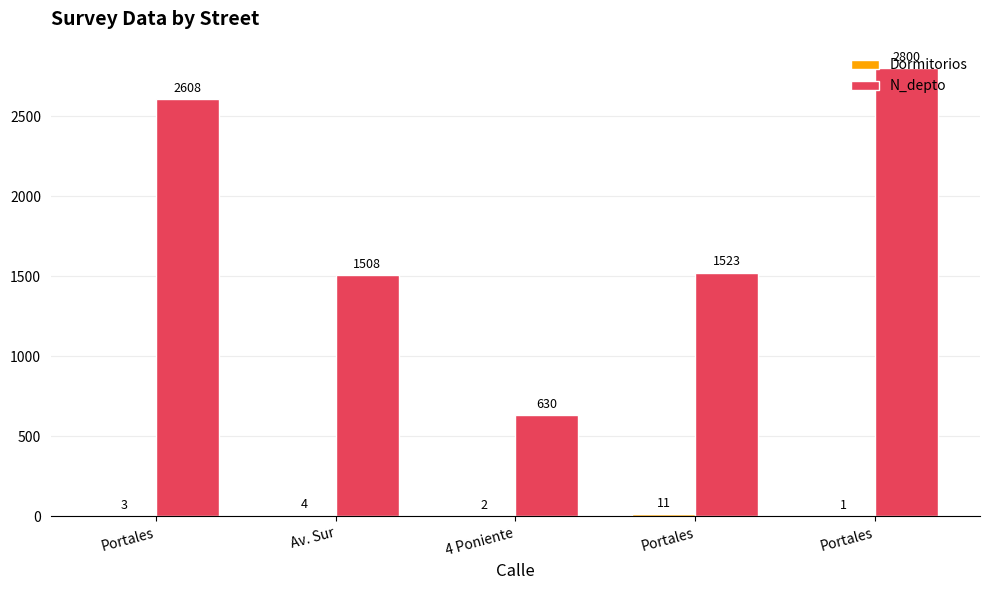

True or false: Dormitorios has a value of 2 at 4 Poniente.

True